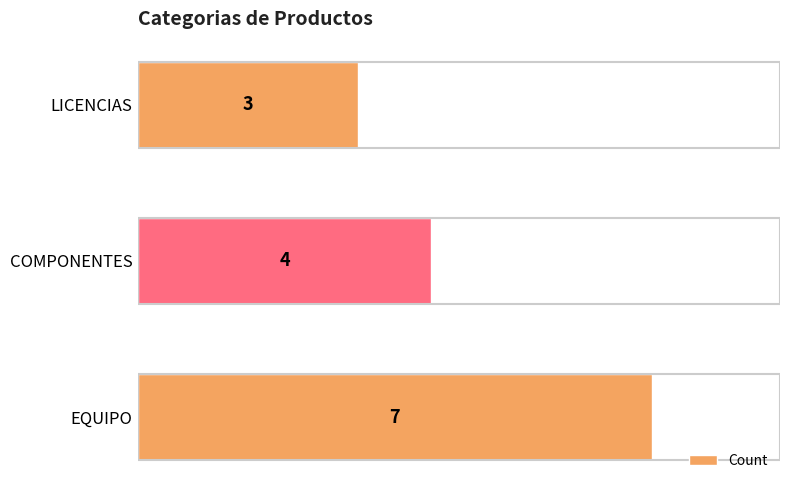

How many categories are shown in the chart?

3